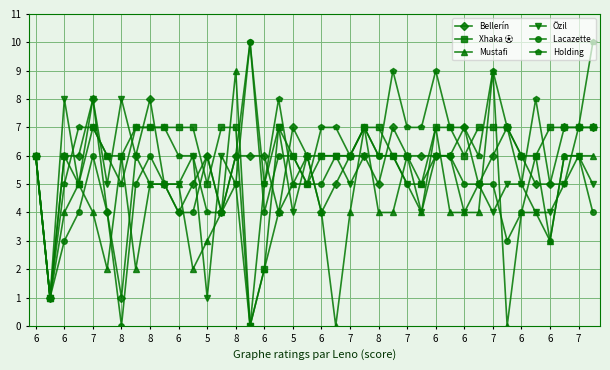

What is the greatest value displayed?

10